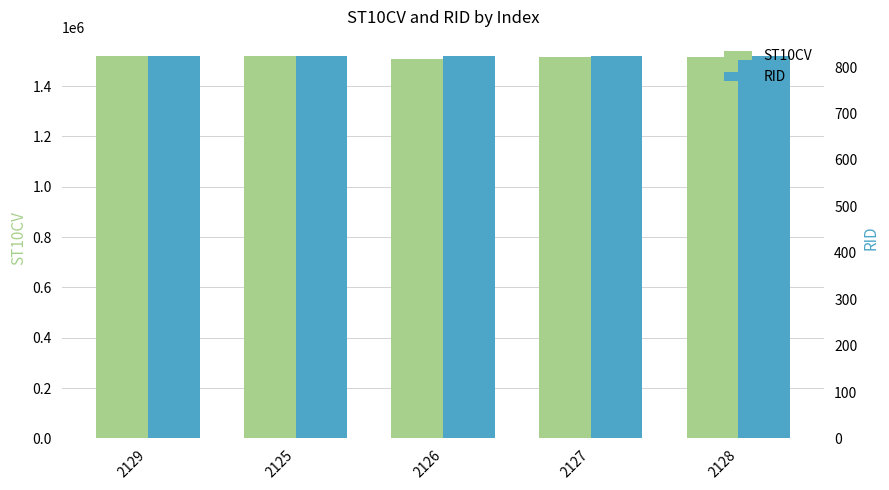

Is the value of RID at 2127 greater than the value of ST10CV at 2125?

No